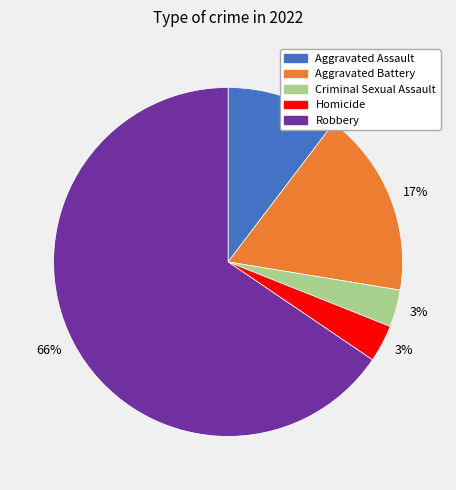

Is there any slice that represents more than half of the pie?

Yes